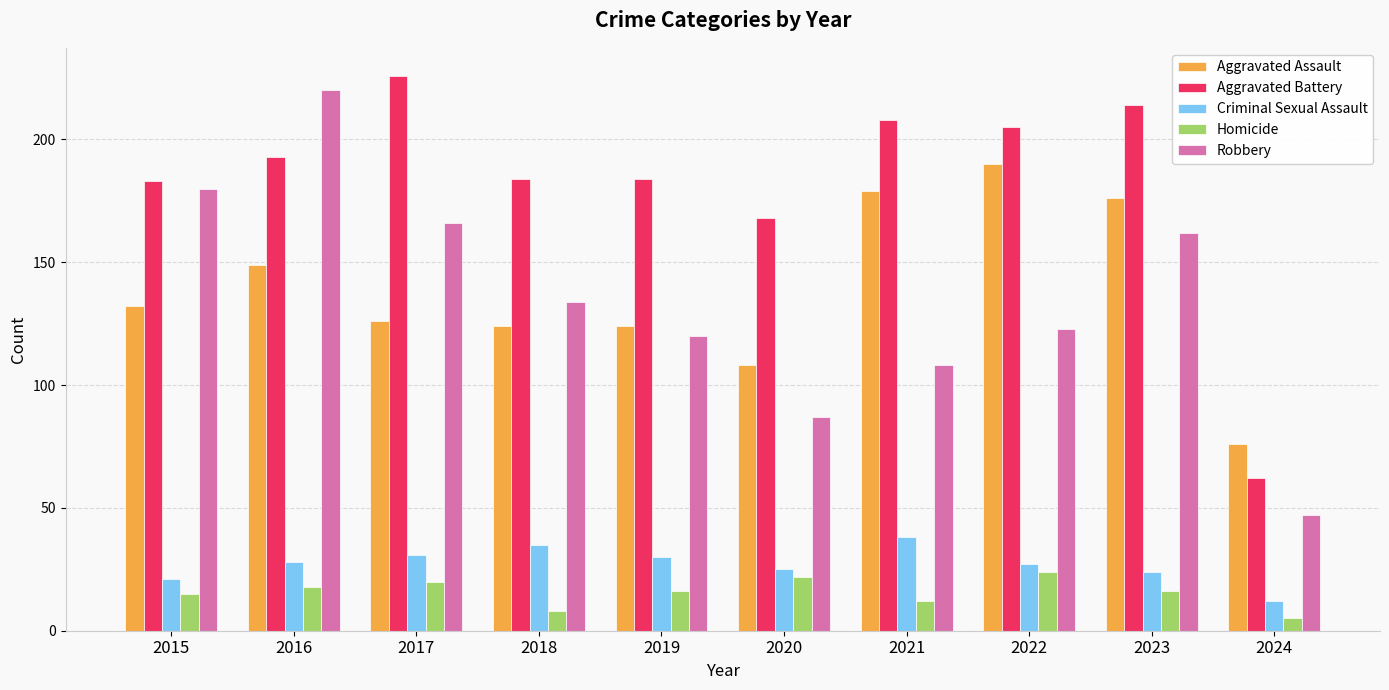

Which series changed the most between 2022 and 2024?

Aggravated Battery